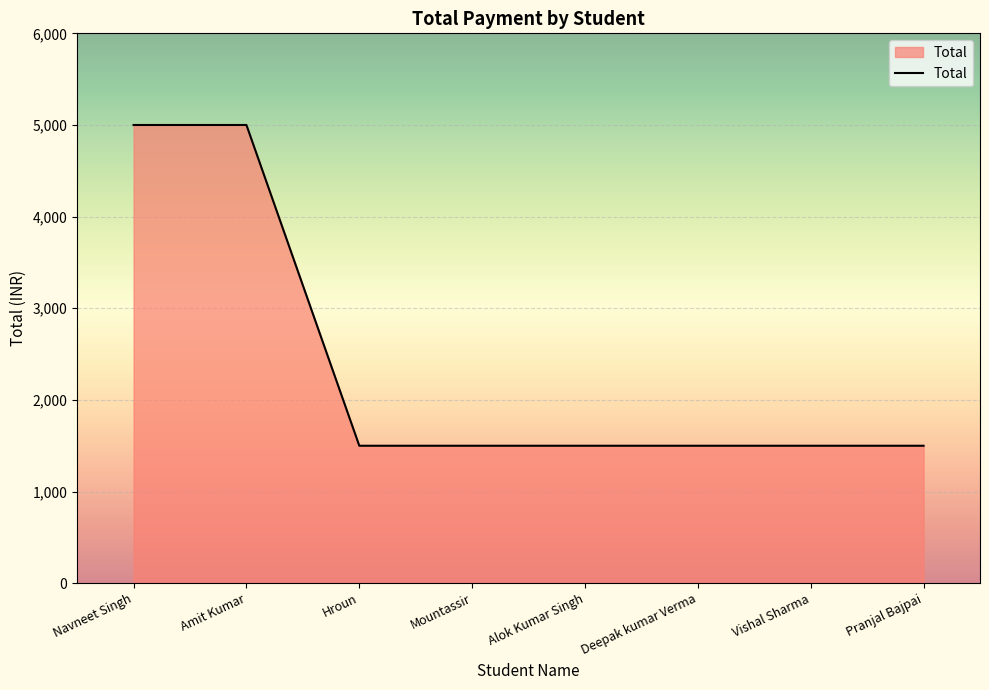

Approximately how many times larger is the value at Alok Kumar Singh compared to Hroun?

1.0